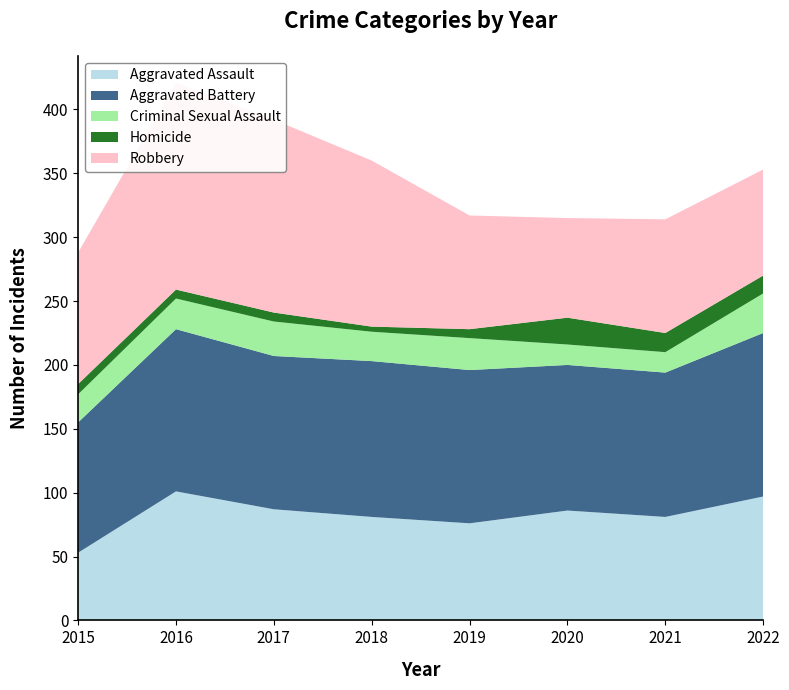

Reading left to right, transcribe all the data shown in this chart.

Aggravated Assault: 2015=53	2016=101	2017=87	2018=81	2019=76	2020=86	2021=81	2022=97
Aggravated Battery: 2015=102	2016=127	2017=120	2018=122	2019=120	2020=114	2021=113	2022=128
Criminal Sexual Assault: 2015=22	2016=24	2017=27	2018=23	2019=25	2020=16	2021=16	2022=31
Homicide: 2015=8	2016=7	2017=7	2018=4	2019=7	2020=21	2021=15	2022=14
Robbery: 2015=103	2016=162	2017=151	2018=130	2019=89	2020=78	2021=89	2022=83